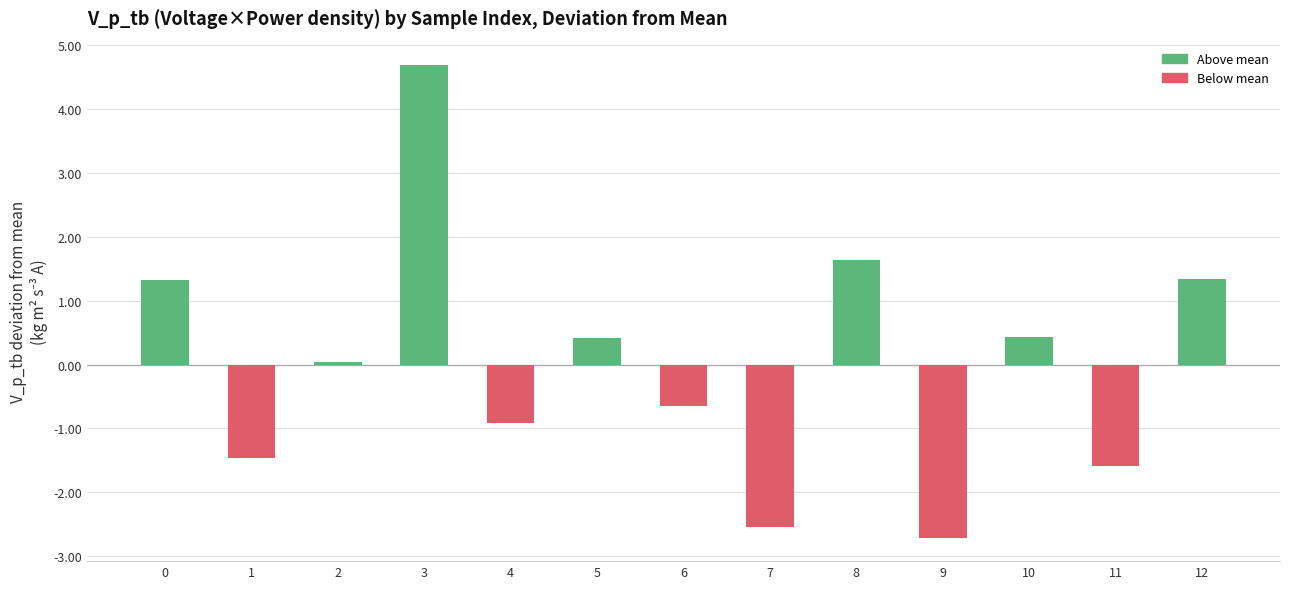

How many values are above zero?

7